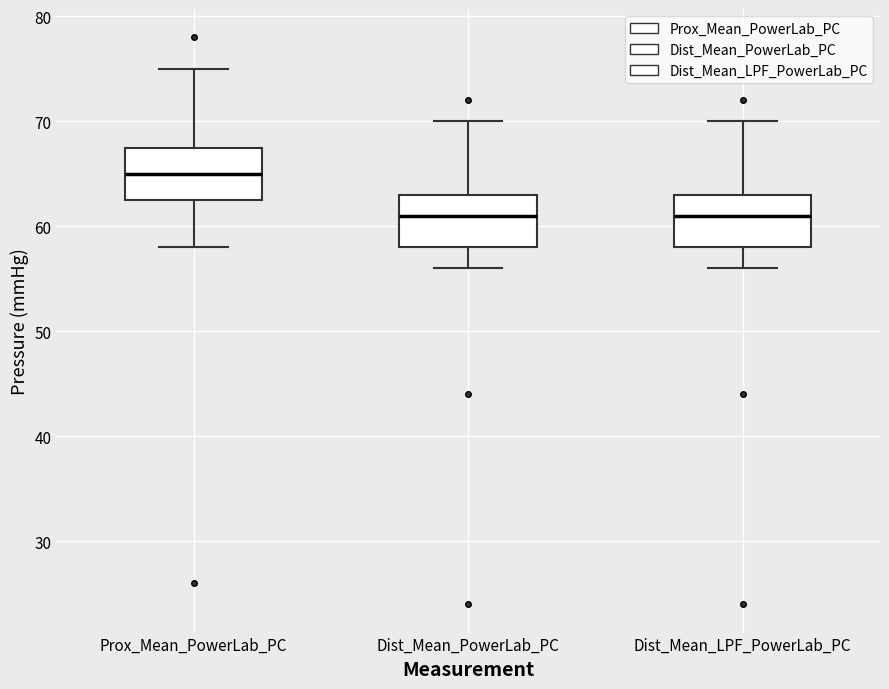

Which box's median line is the highest?

Prox_Mean_PowerLab_PC